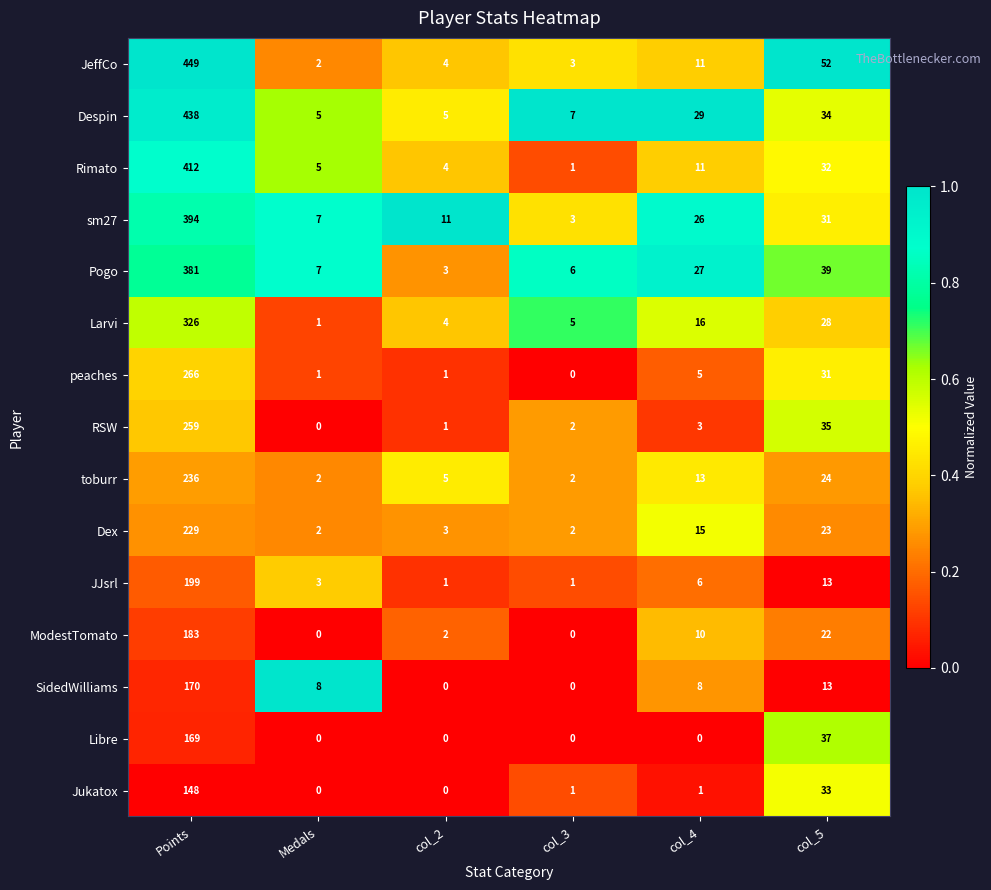

What is the sum of all JeffCo values?

521